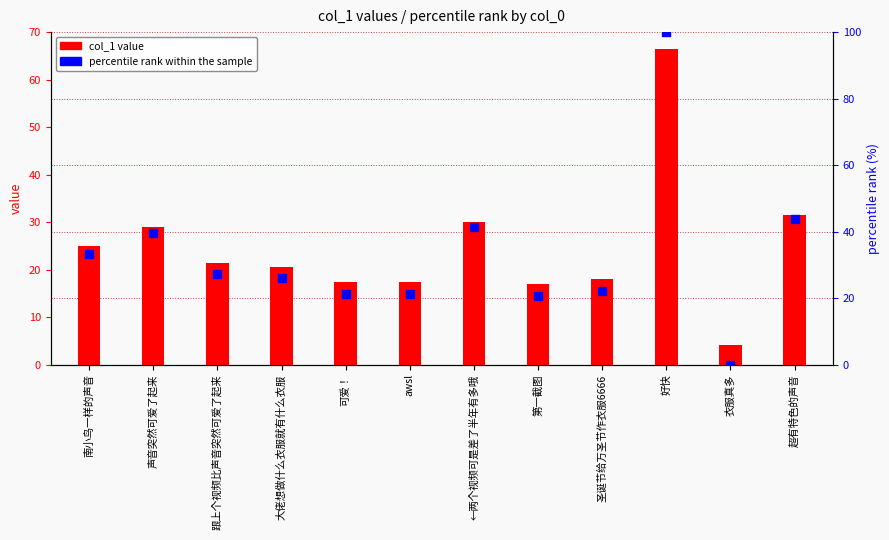

What are all the series names shown in the legend?

col_1 value, percentile rank within the sample